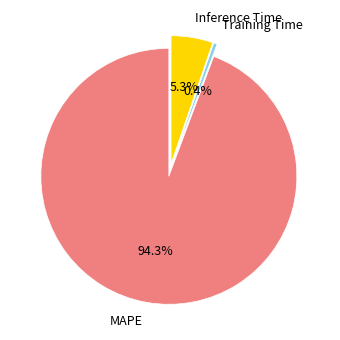

How many slices are in this pie chart?

3